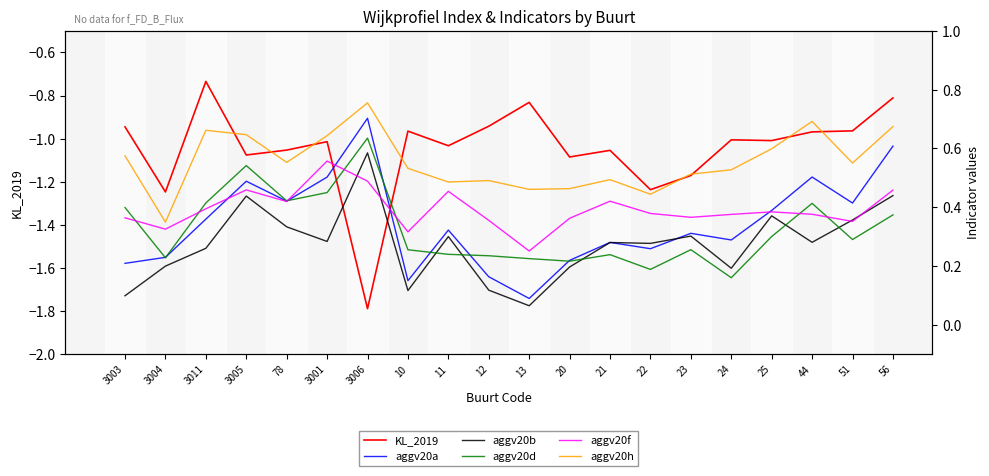

Reading right to left, what are all the values shown in this chart?

KL_2019: -0.8	-1.0	-1.0	-1.0	-1.0	-1.2	-1.2	-1.1	-1.1	-0.8	-0.9	-1.0	-1.0	-1.8	-1.0	-1.1	-1.1	-0.7	-1.2	-0.9
aggv20a: 0.6	0.4	0.5	0.4	0.3	0.3	0.3	0.3	0.2	0.1	0.2	0.3	0.1	0.7	0.5	0.4	0.5	0.4	0.2	0.2
aggv20b: 0.4	0.4	0.3	0.4	0.2	0.3	0.3	0.3	0.2	0.1	0.1	0.3	0.1	0.6	0.3	0.3	0.4	0.3	0.2	0.1
aggv20d: 0.4	0.3	0.4	0.3	0.2	0.3	0.2	0.2	0.2	0.2	0.2	0.2	0.3	0.6	0.4	0.4	0.5	0.4	0.2	0.4
aggv20f: 0.5	0.4	0.4	0.4	0.4	0.4	0.4	0.4	0.4	0.3	0.4	0.5	0.3	0.5	0.6	0.4	0.5	0.4	0.3	0.4
aggv20h: 0.7	0.6	0.7	0.6	0.5	0.5	0.4	0.5	0.5	0.5	0.5	0.5	0.5	0.8	0.6	0.6	0.6	0.7	0.3	0.6